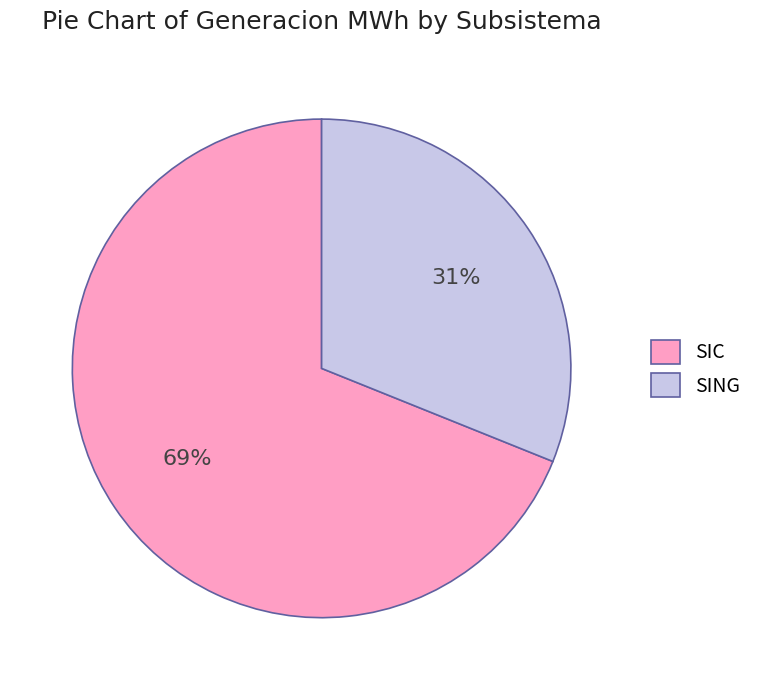

Combined, do SIC and SING account for over 50%?

Yes